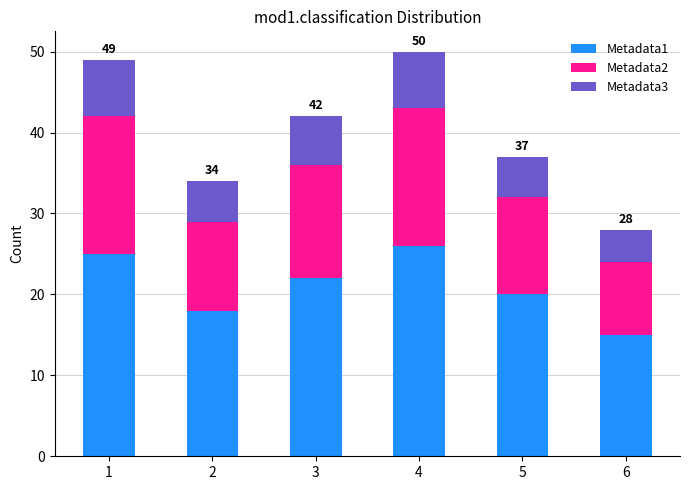

Does the chart contain any negative values?

No